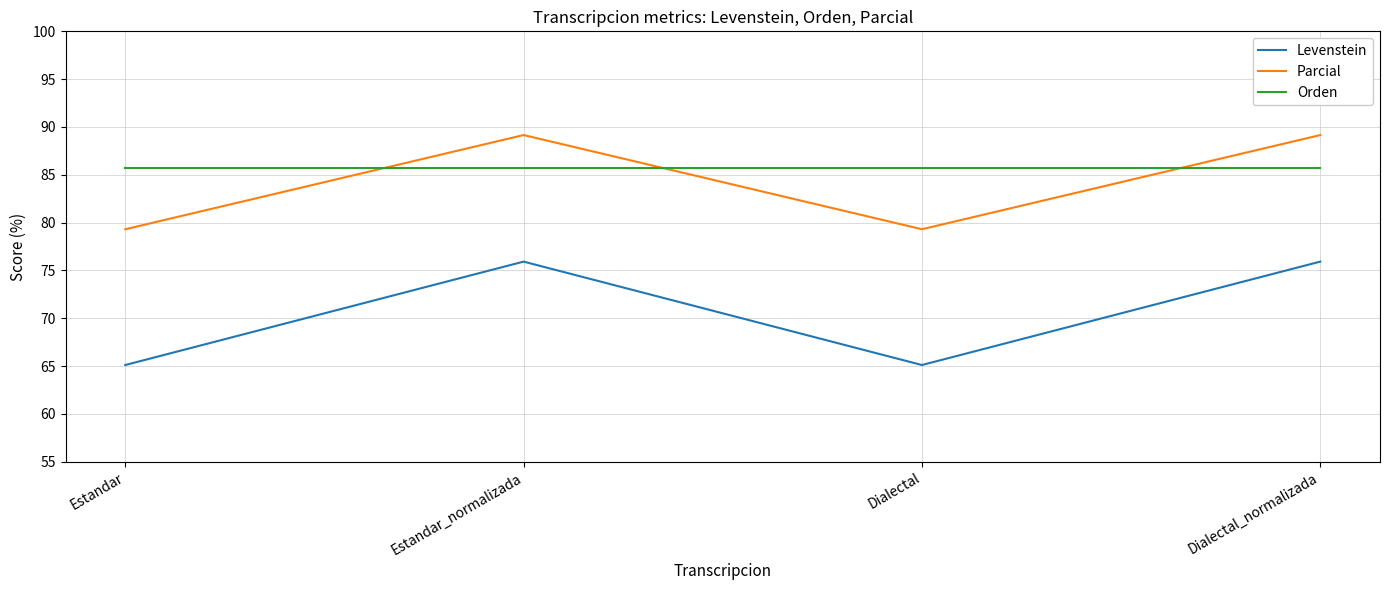

Is this an area chart (filled region under the line)?

No